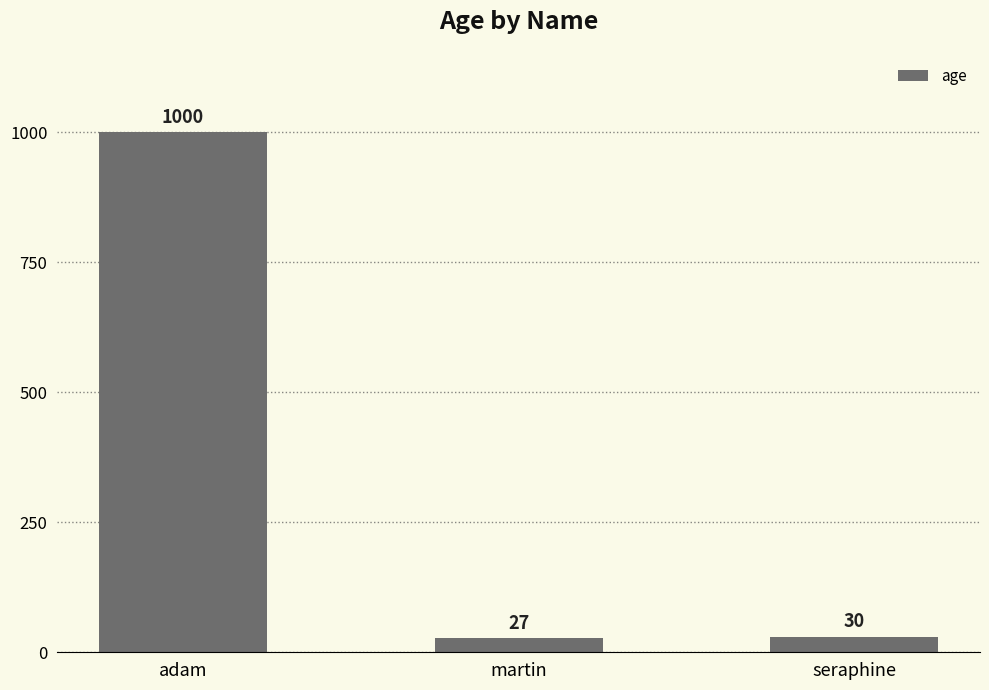

Which label corresponds to the largest value in the chart?

adam